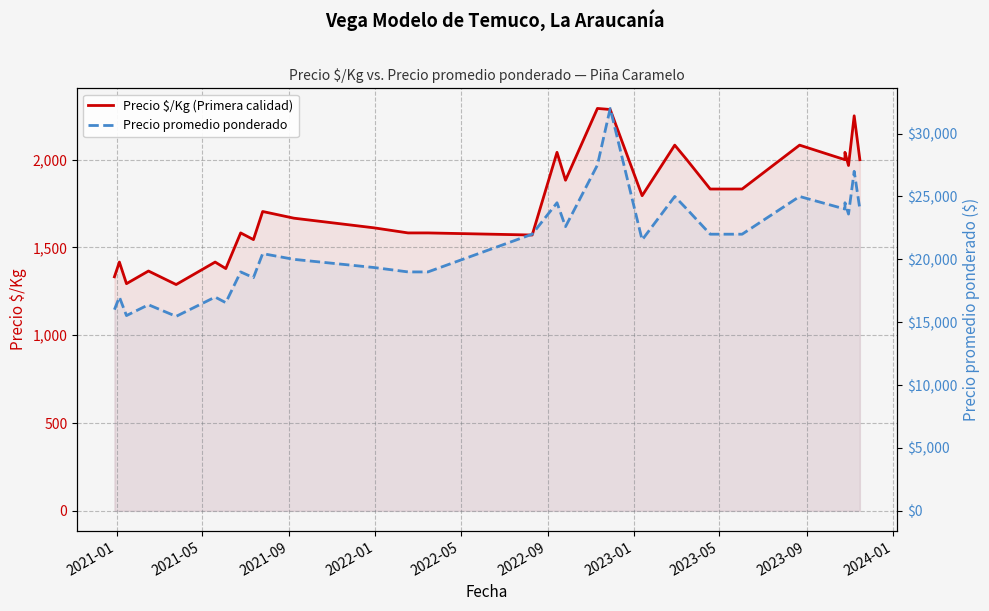

What is the sum of all Precio $/Kg (Primera calidad) values?

52734